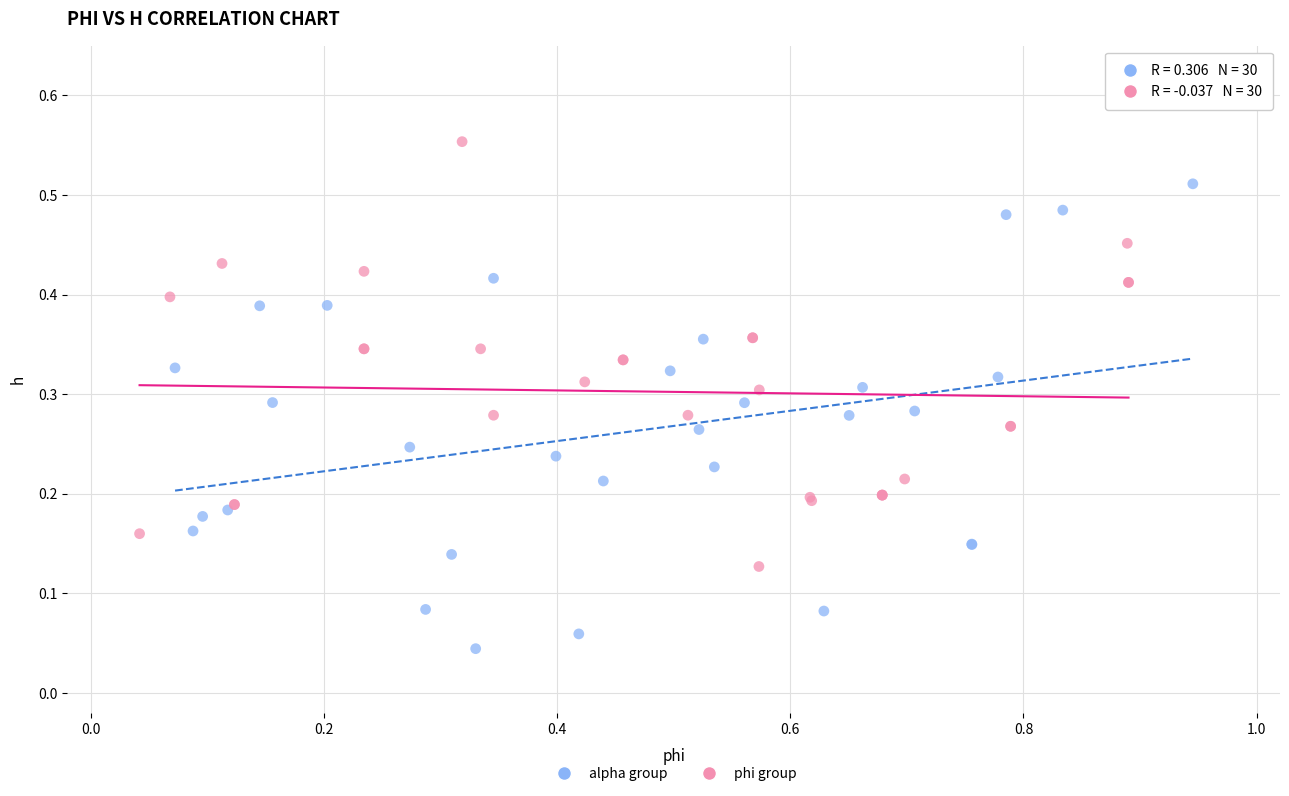

Which series reaches the maximum Y coordinate?

phi group